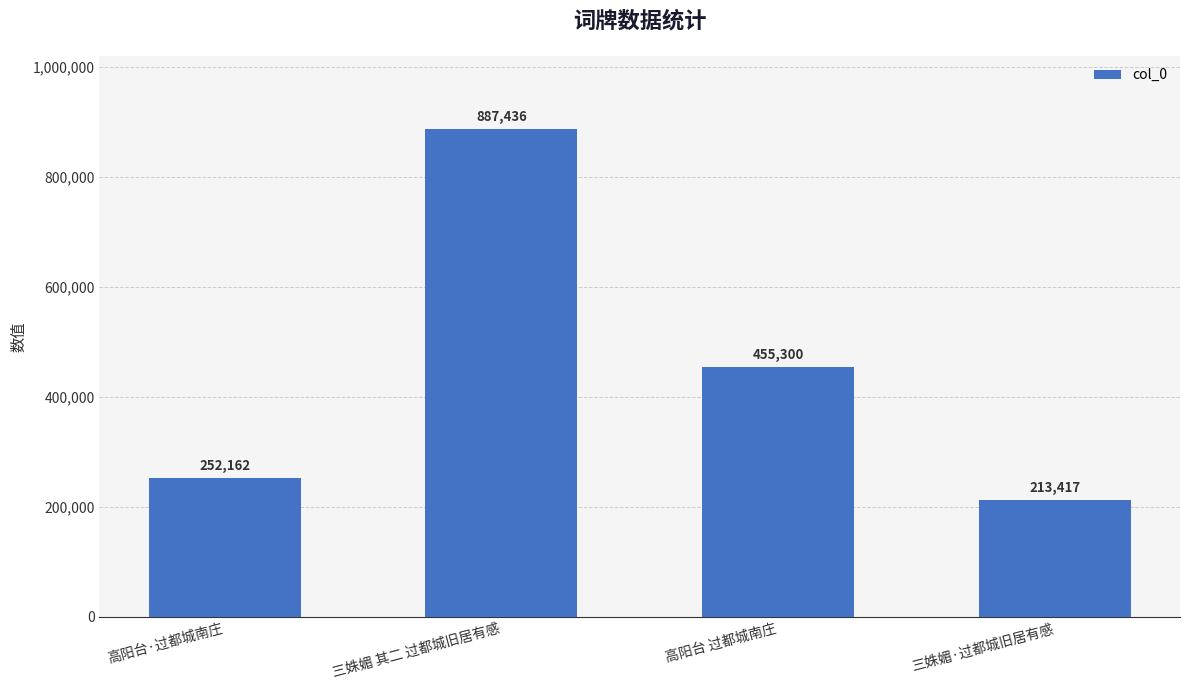

The value at 三姝媚 其二 过都城旧居有感 is 887436. True or false?

True